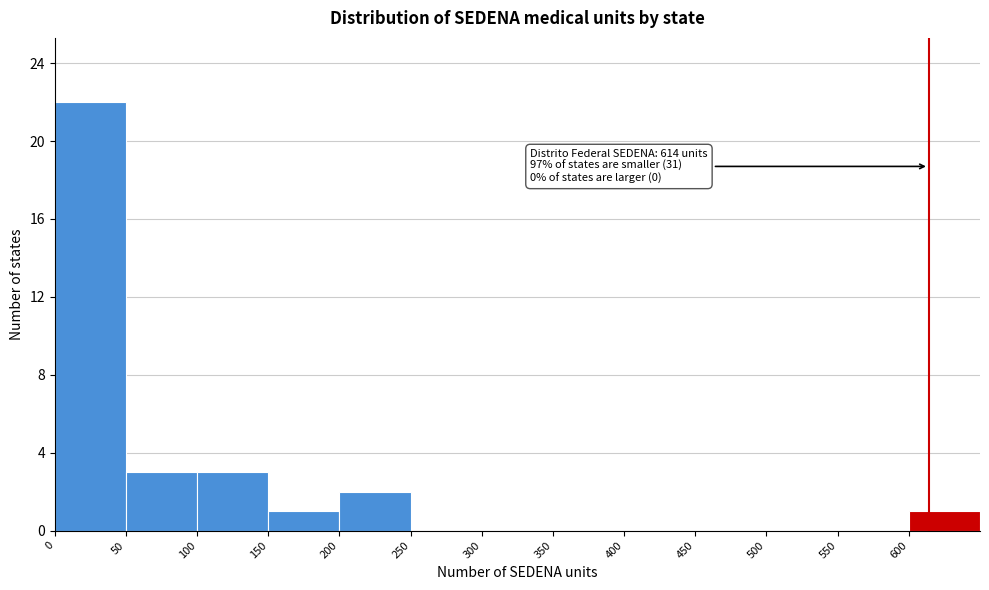

Over which range of the x-axis is the bar tallest?

0 to 50